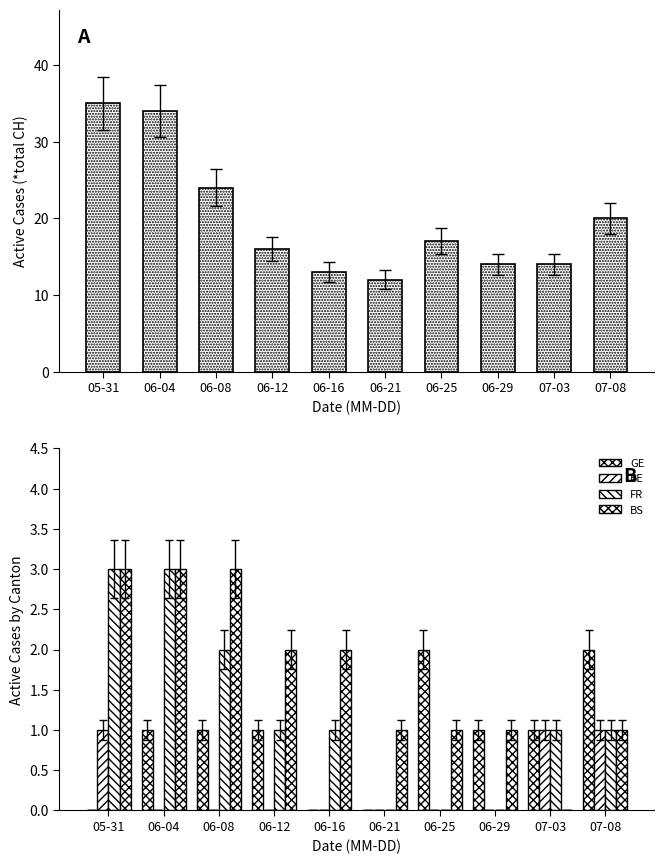

At which label does FR reach its minimum?

06-21